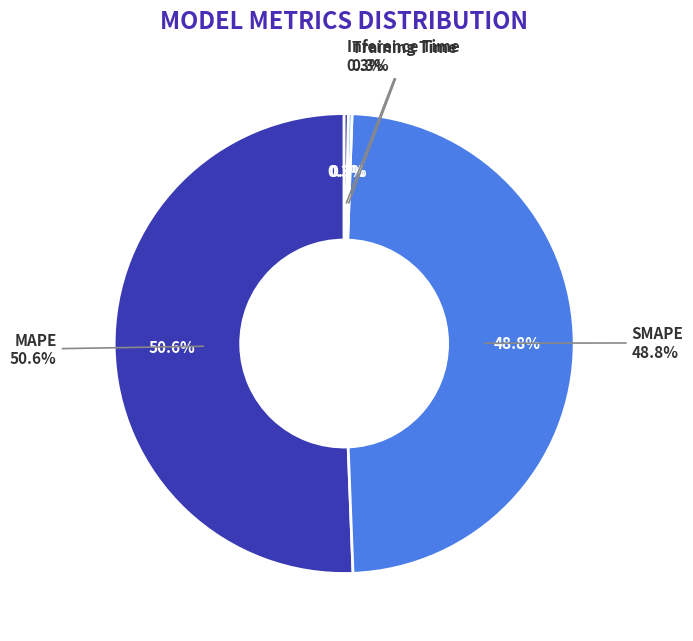

To the nearest percent, what is the average slice percentage?

25%